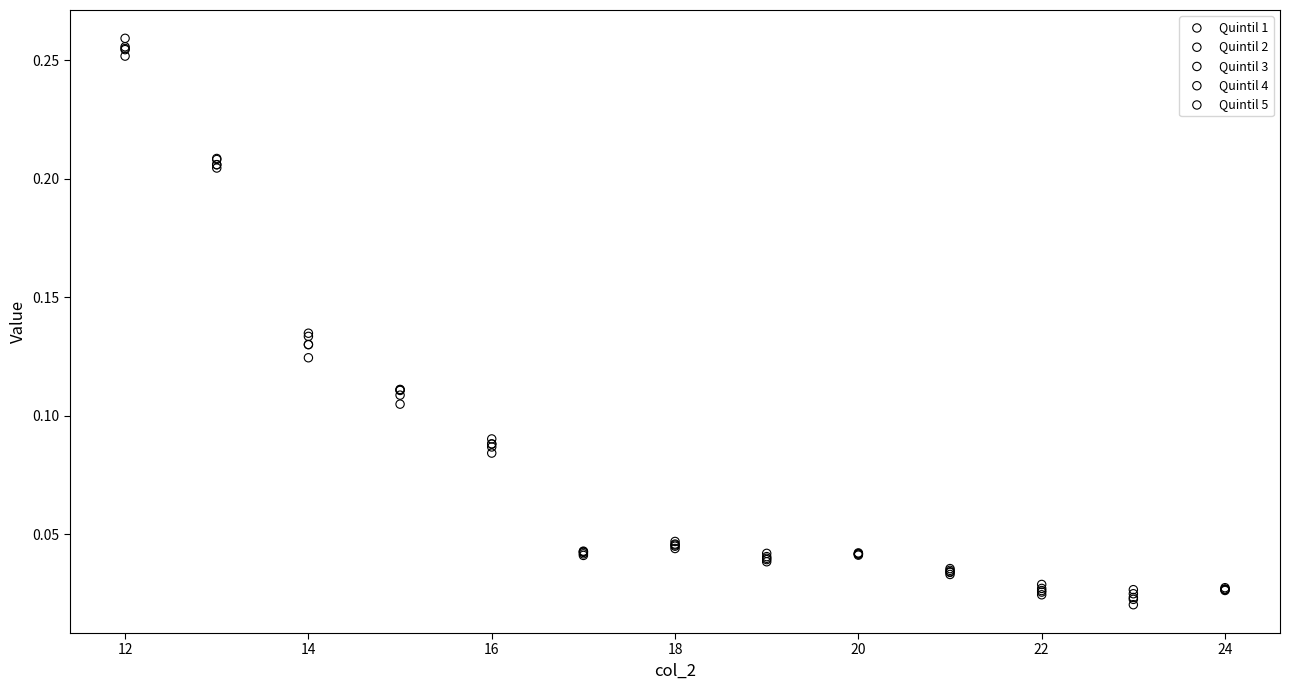

Which series contains the highest Y value?

Quintil 1